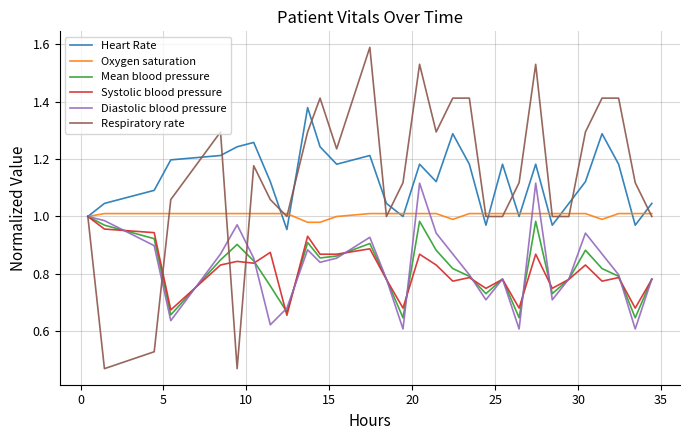

What is the greatest value displayed?

1.6